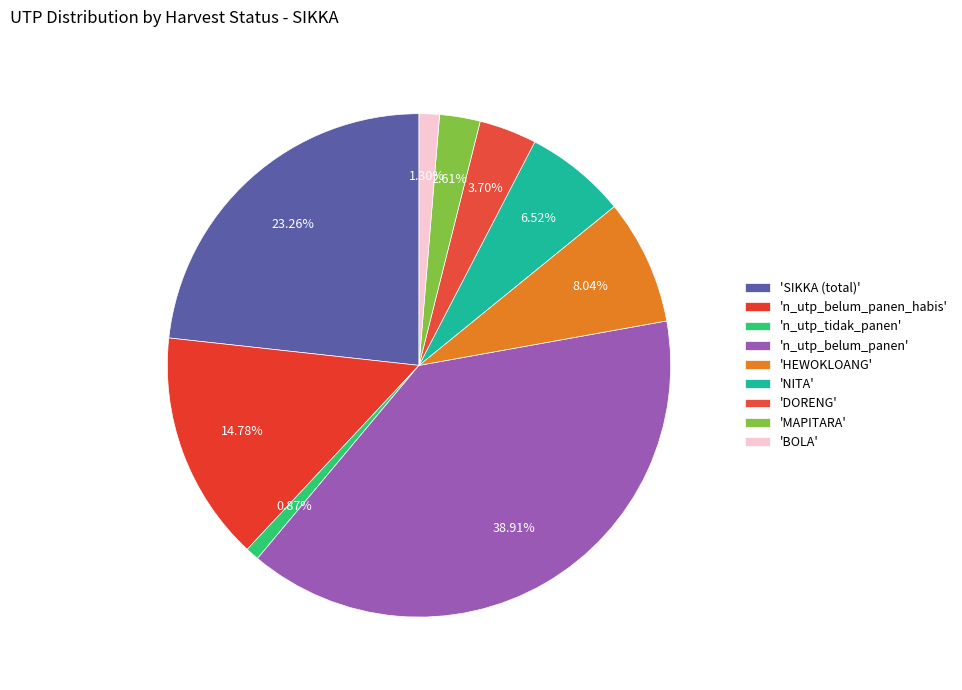

How many slices are in this pie chart?

9